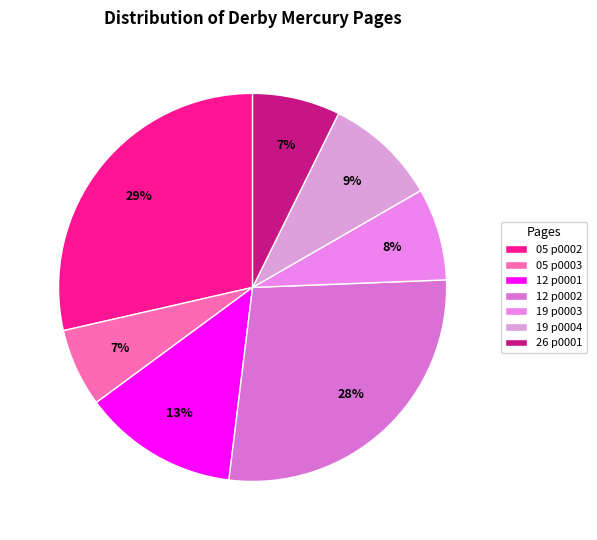

How many slices are in this pie chart?

7